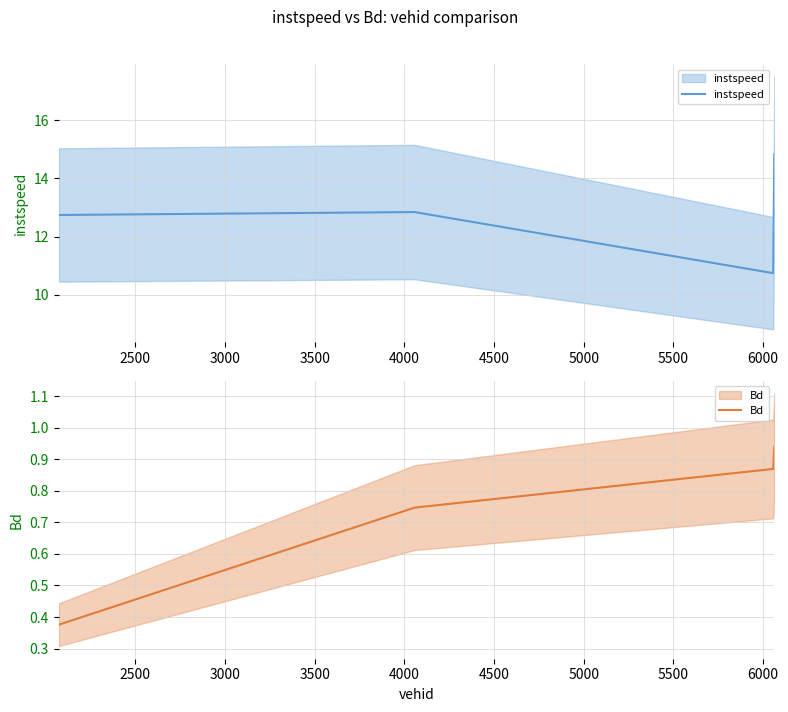

Is the value of instspeed at 3000 greater than the value of Bd at 3500?

Yes